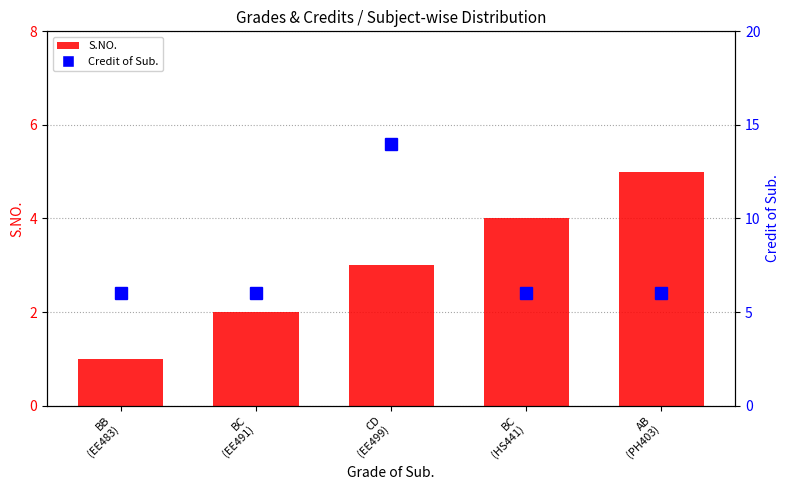

Where is Credit of Sub. nearest to the value 10?

BB
(EE483)